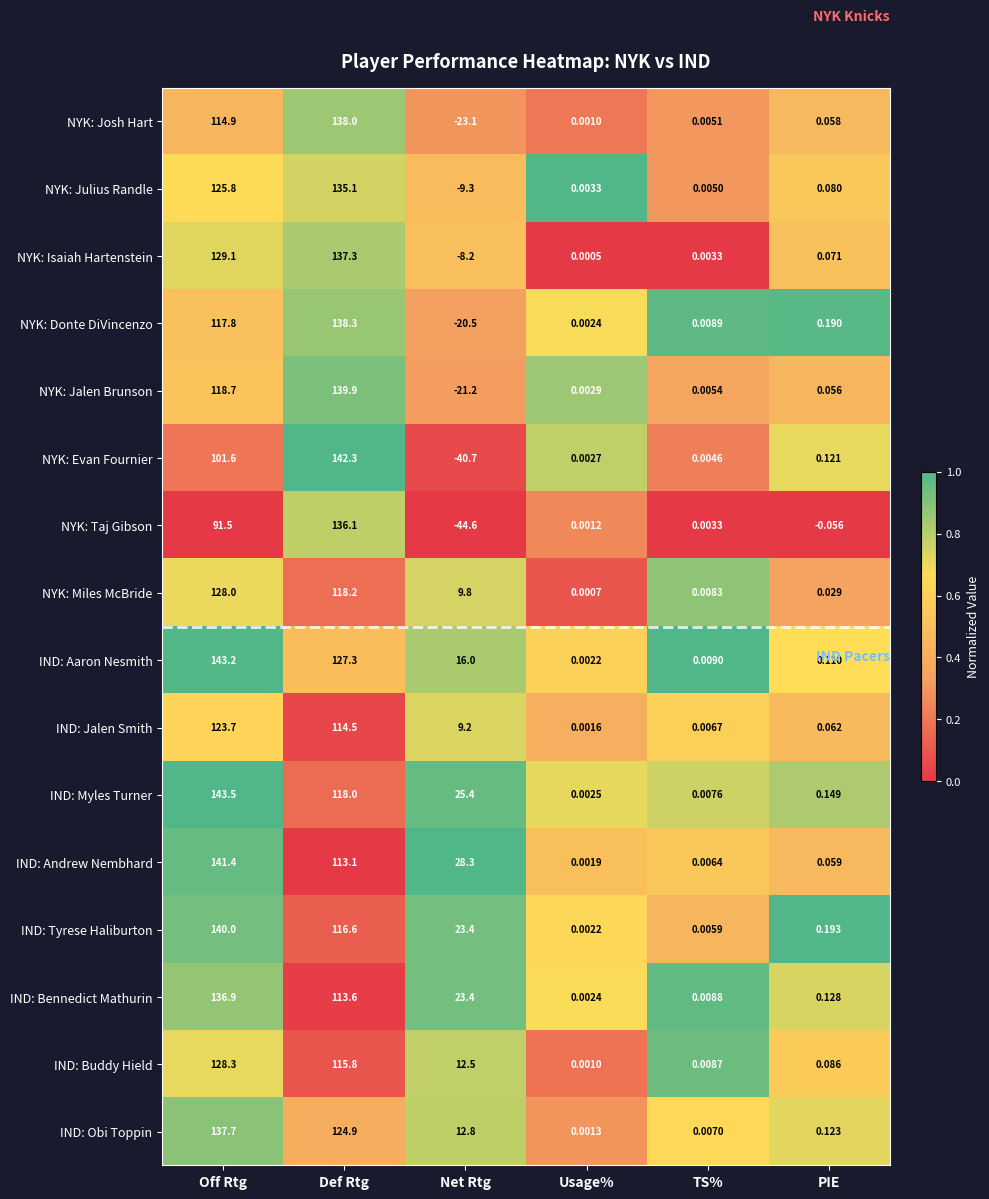

How many series are shown in this chart?

16